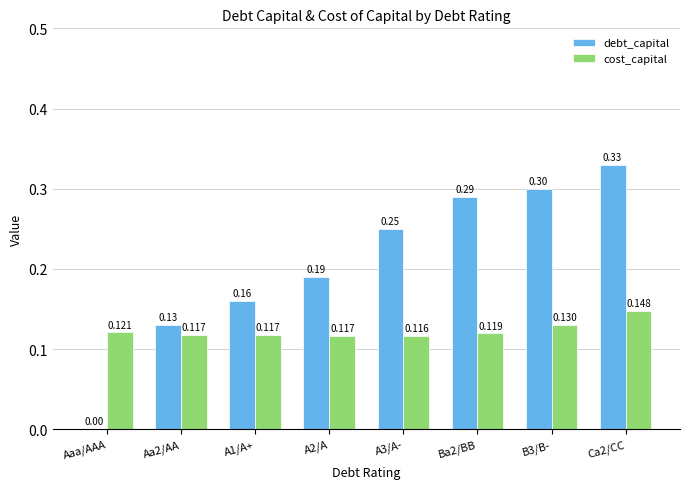

Which series changed the most between A3/A- and Ba2/BB?

debt_capital